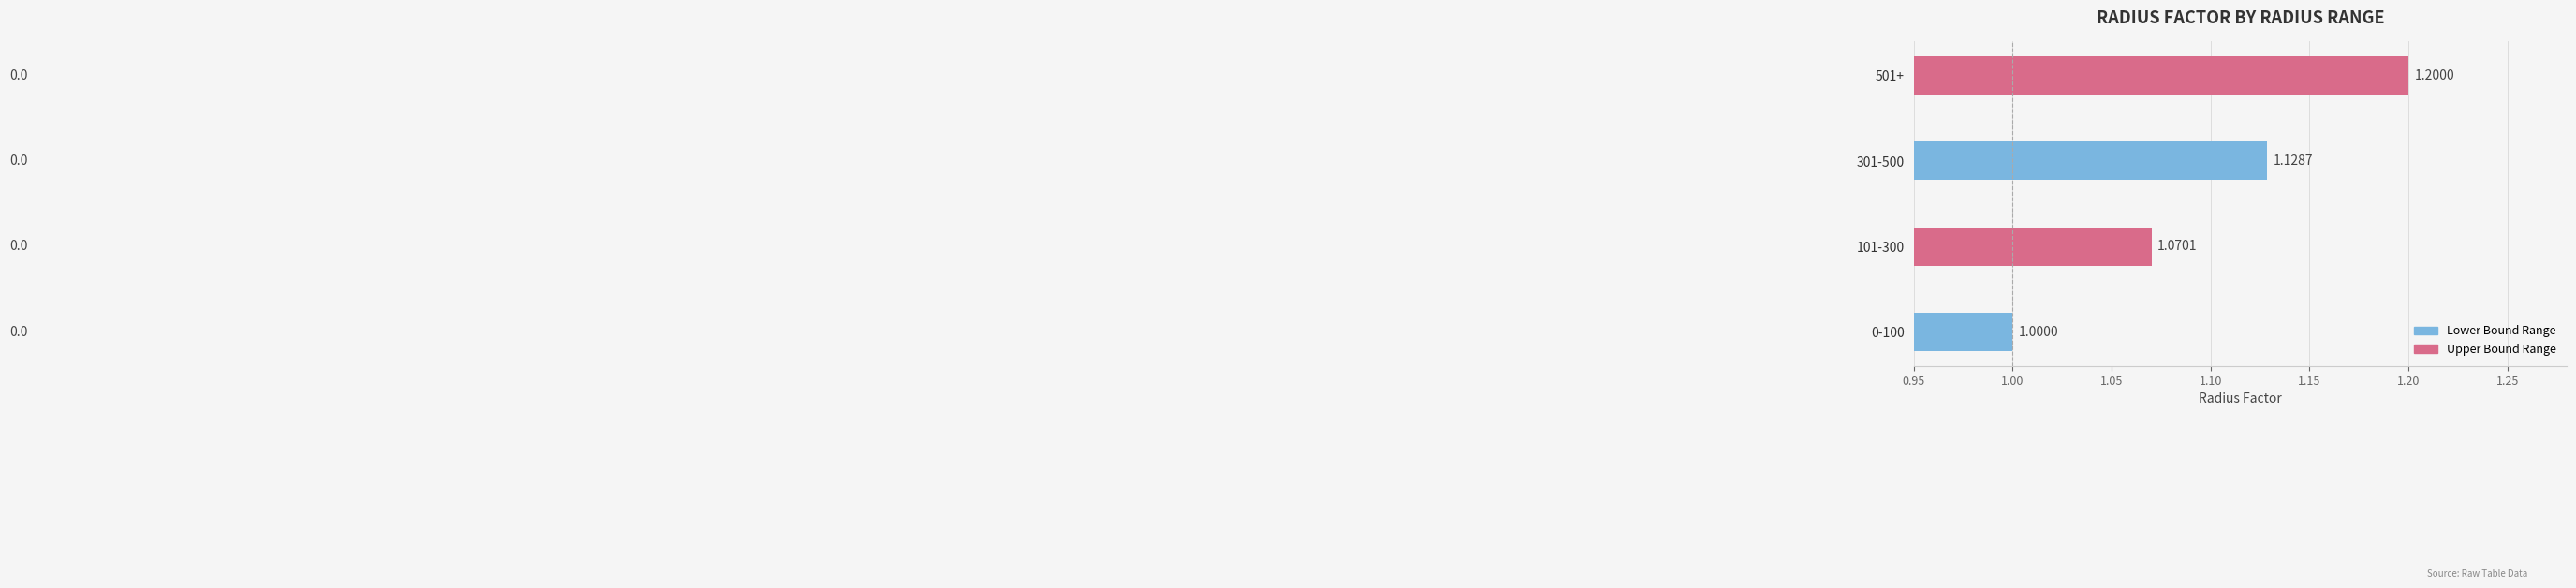

Rank the categories by value from lowest to highest.

0-100, 101-300, 301-500, 501+